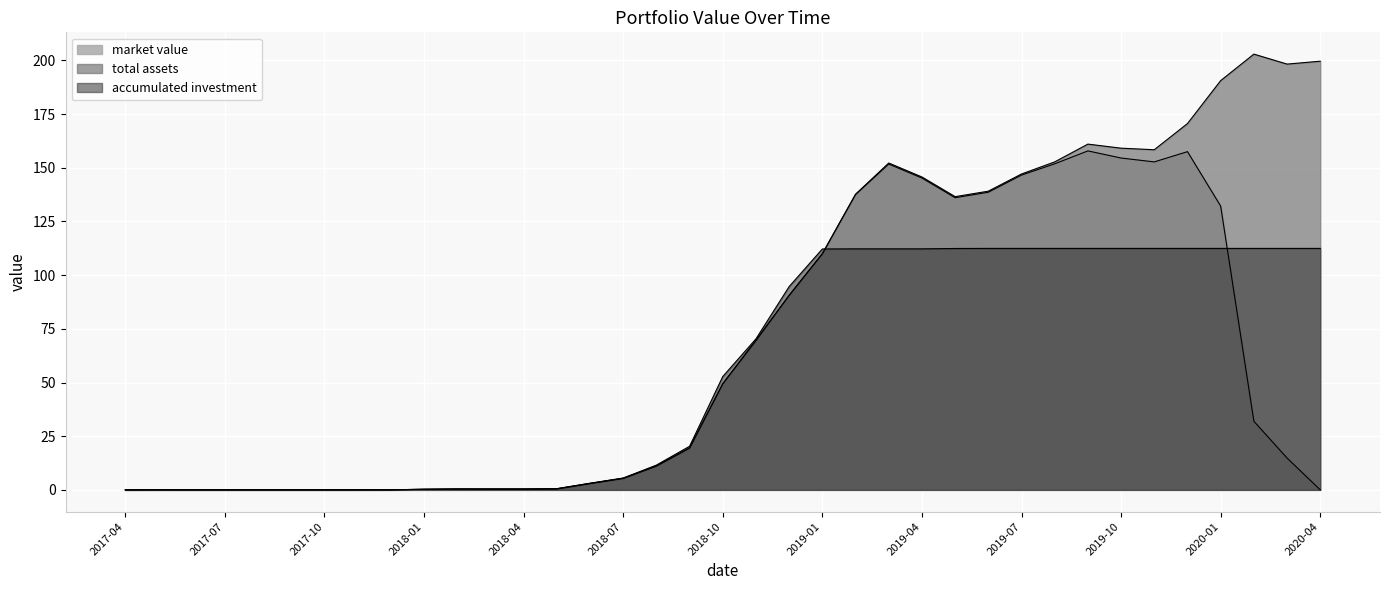

What position from the right is 2019-12?

5